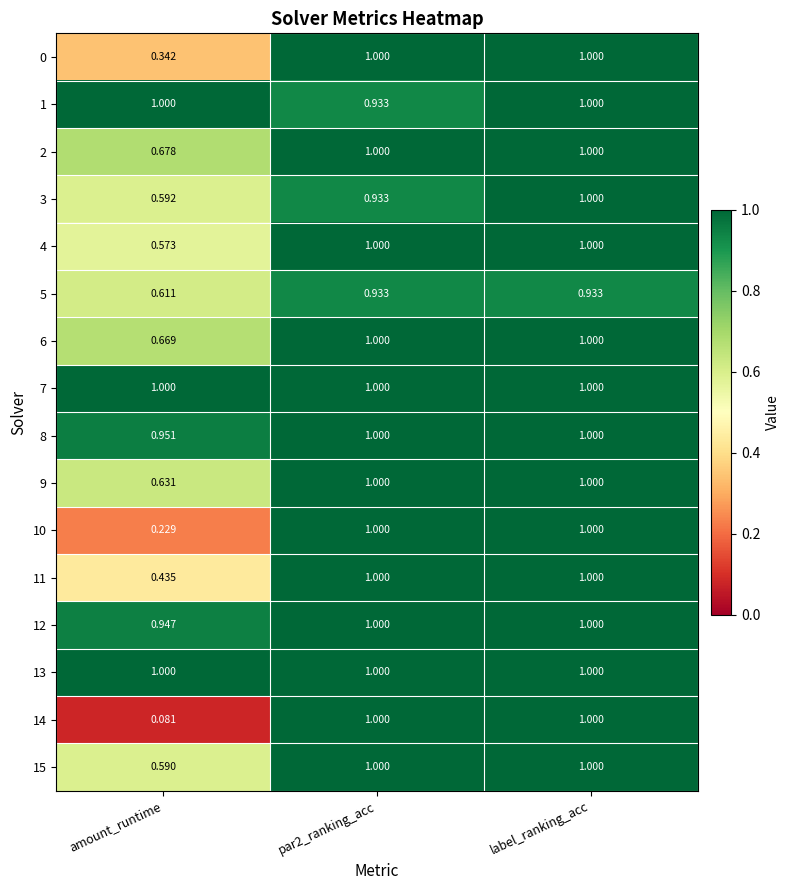

At which category does the chart reach its minimum across all series?

amount_runtime